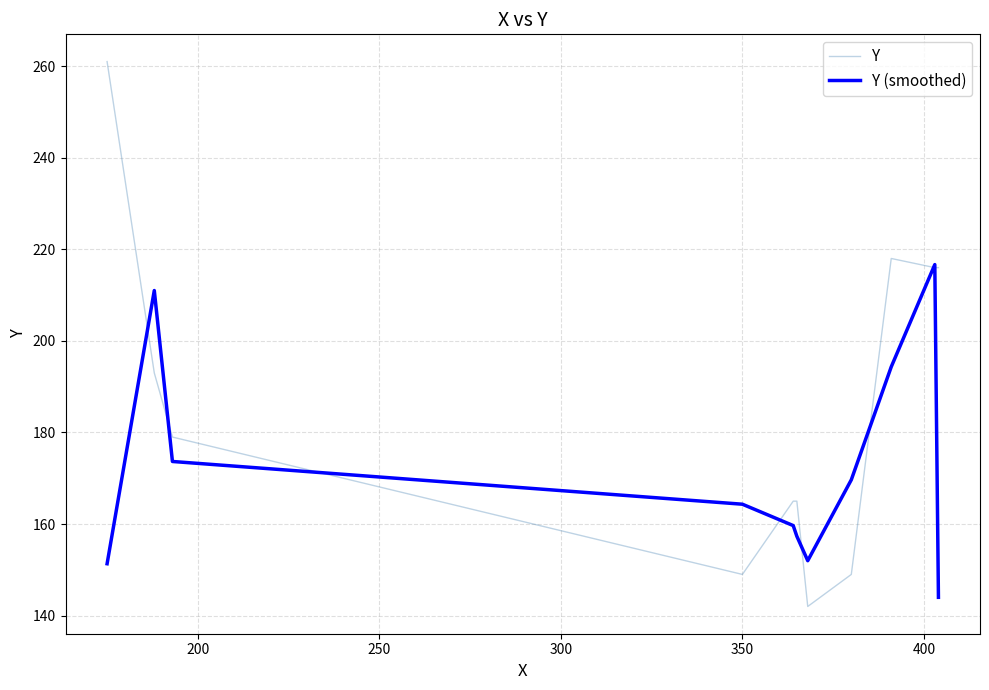

Which series has the widest spread of values?

Y